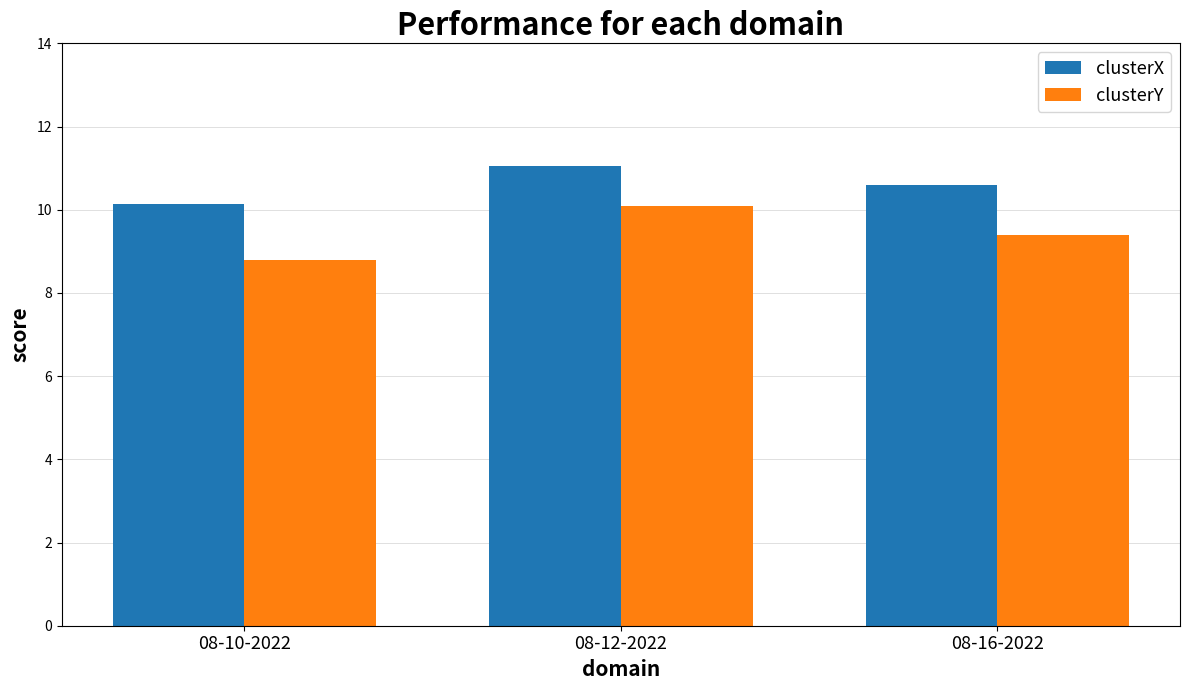

Reading left to right, what are all the values shown in this chart?

clusterX: 08-10-2022=10.1	08-12-2022=11.0	08-16-2022=10.6
clusterY: 08-10-2022=8.8	08-12-2022=10.1	08-16-2022=9.4